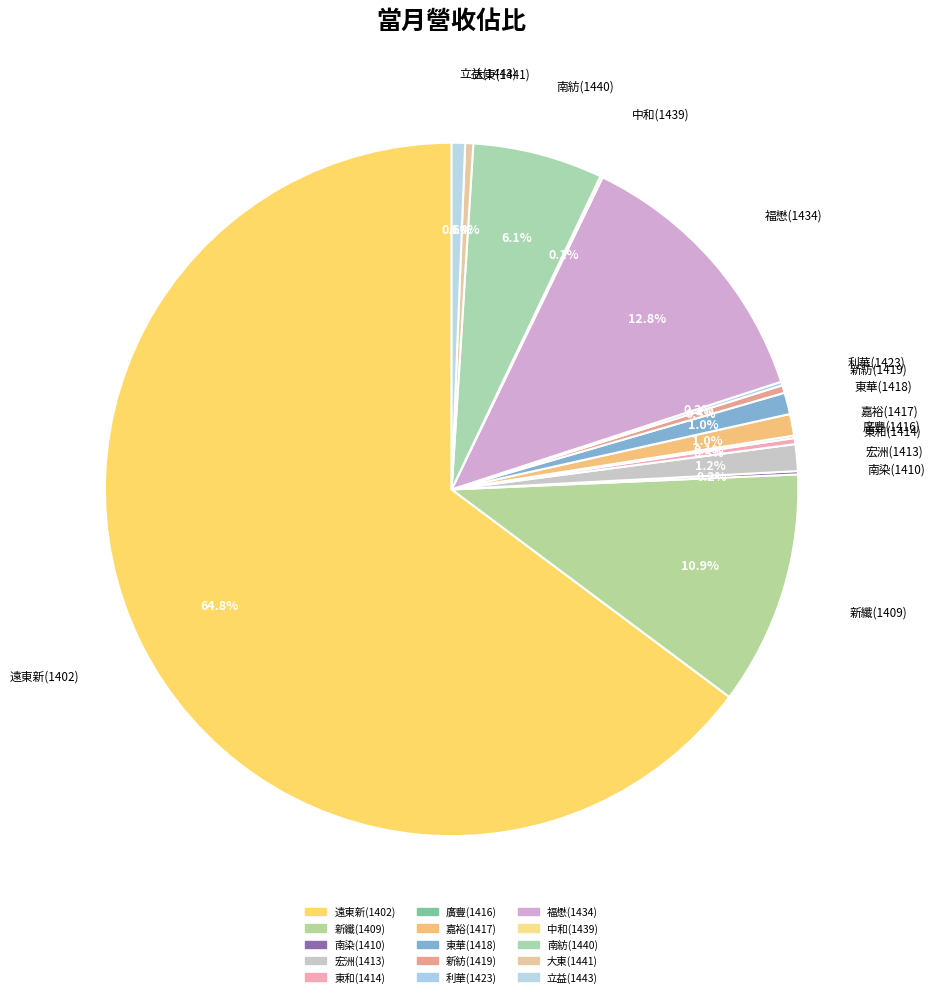

To the nearest percent, what is the difference between the largest and smallest slice percentages?

65%